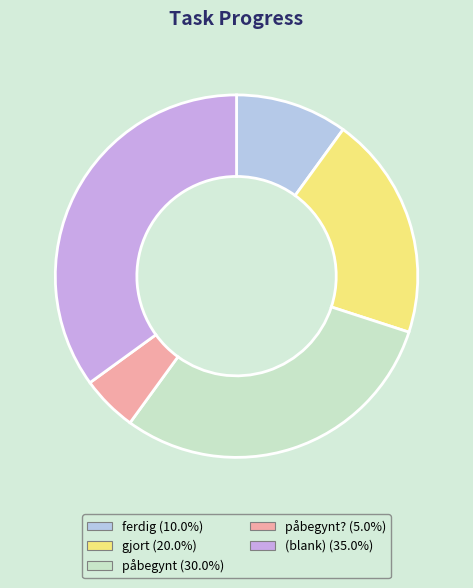

How many segments does this pie chart have?

5